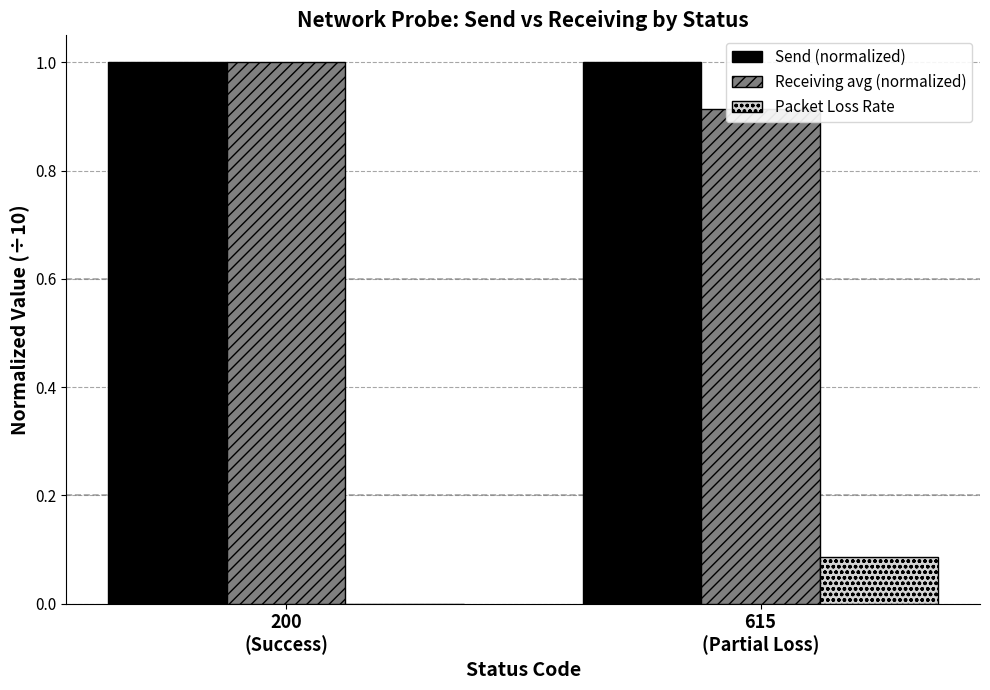

Which series changed the most between 200
(Success) and 615
(Partial Loss)?

Receiving avg (normalized)